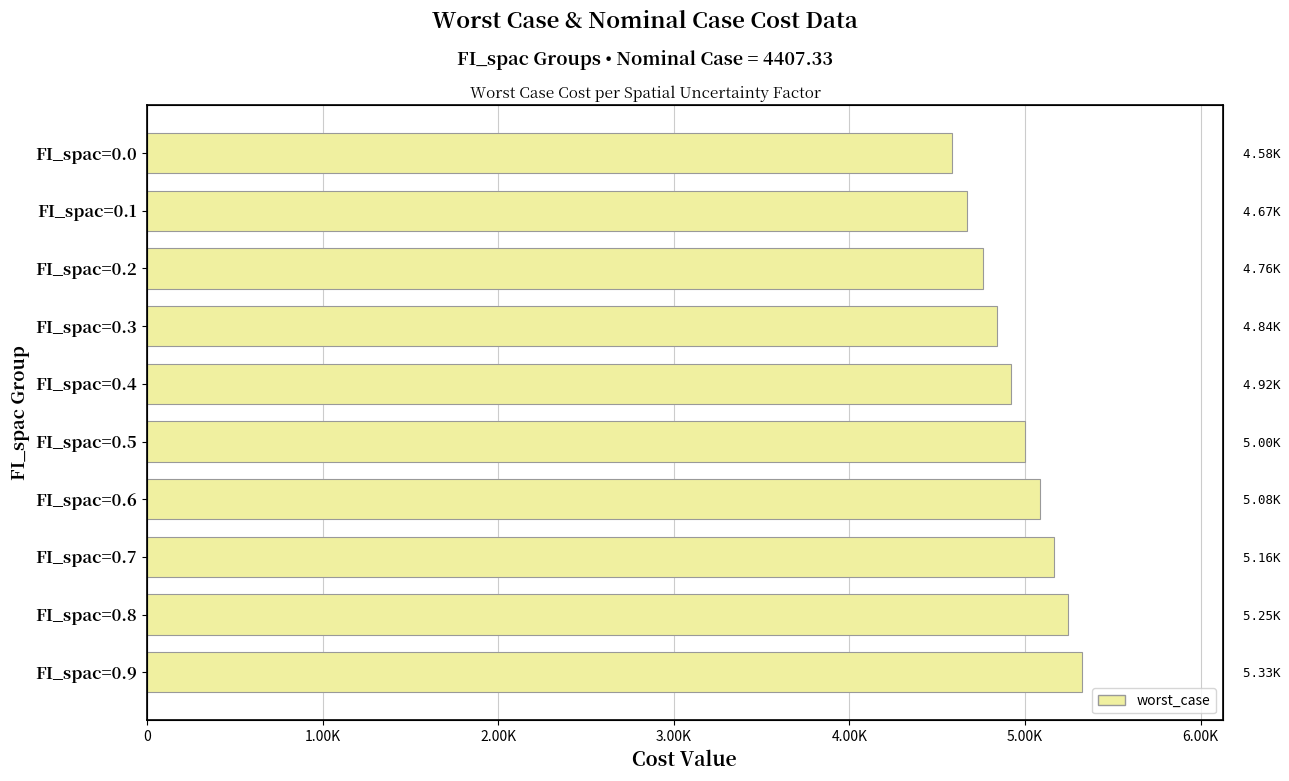

Reading left to right, transcribe all the data shown in this chart.

4584.4	4672.3	4760.3	4840.5	4921.4	5002.4	5083.3	5164.3	5245.2	5326.2